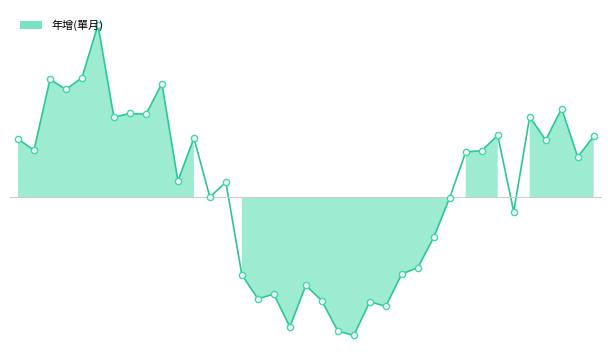

What is the change in value from 2024-03 to 2021-12?

-37.6